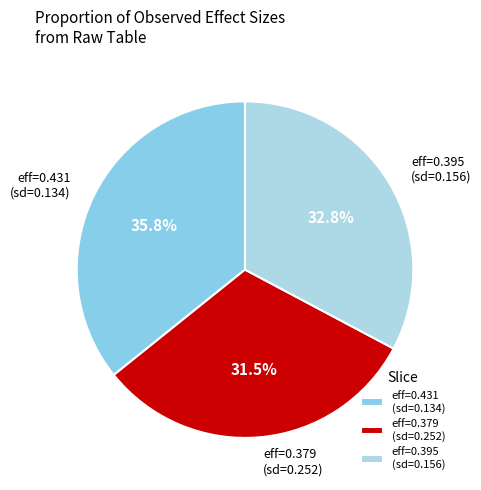

What percentage do eff=0.395 (sd=0.156) and eff=0.431 (sd=0.134) together represent?

68.5%